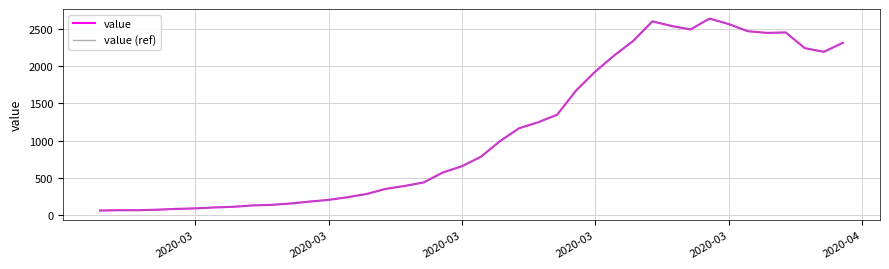

What is the lowest value of the value (ref) series?

61